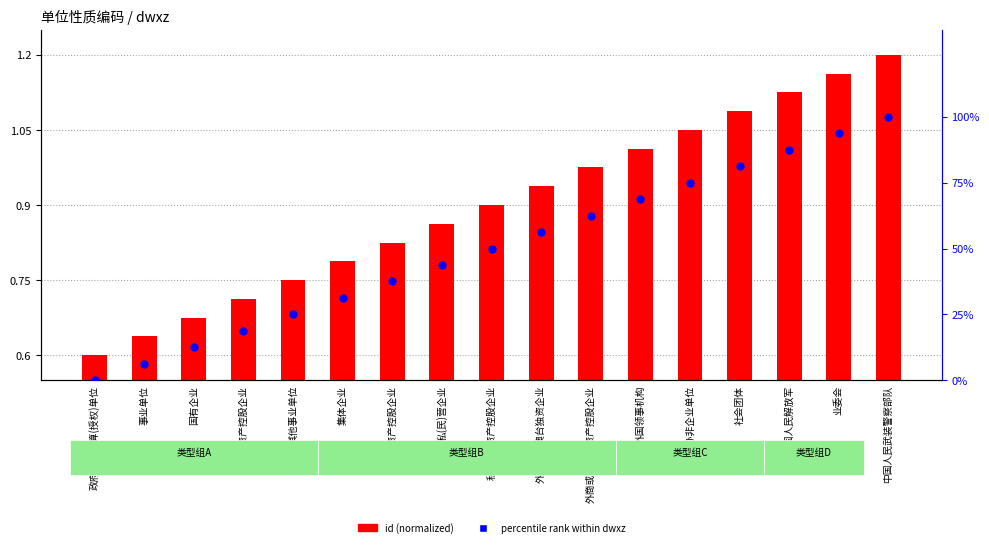

What are all the series names shown in the legend?

id (normalized), percentile rank within dwxz